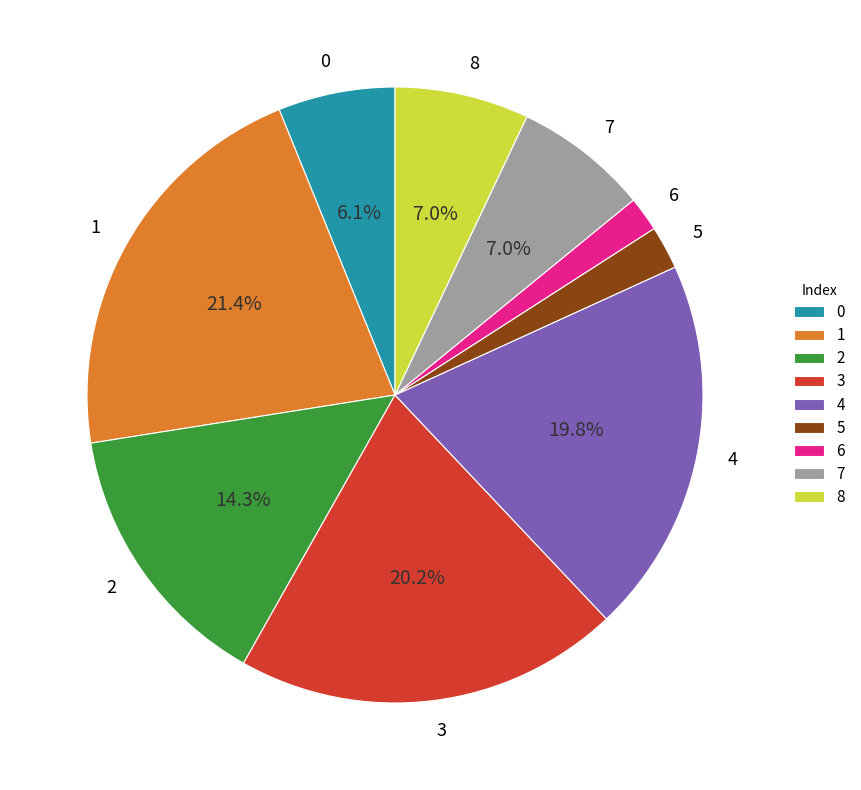

To the nearest percent, what is the combined percentage of 8 and 4?

27%